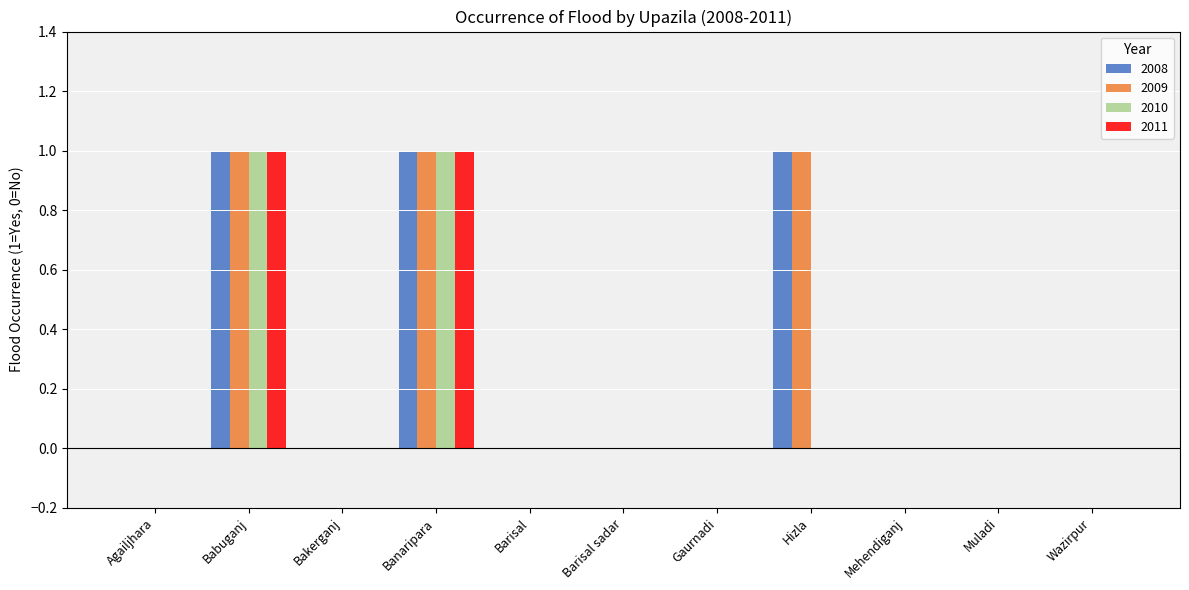

Does the chart contain stacked bars?

No